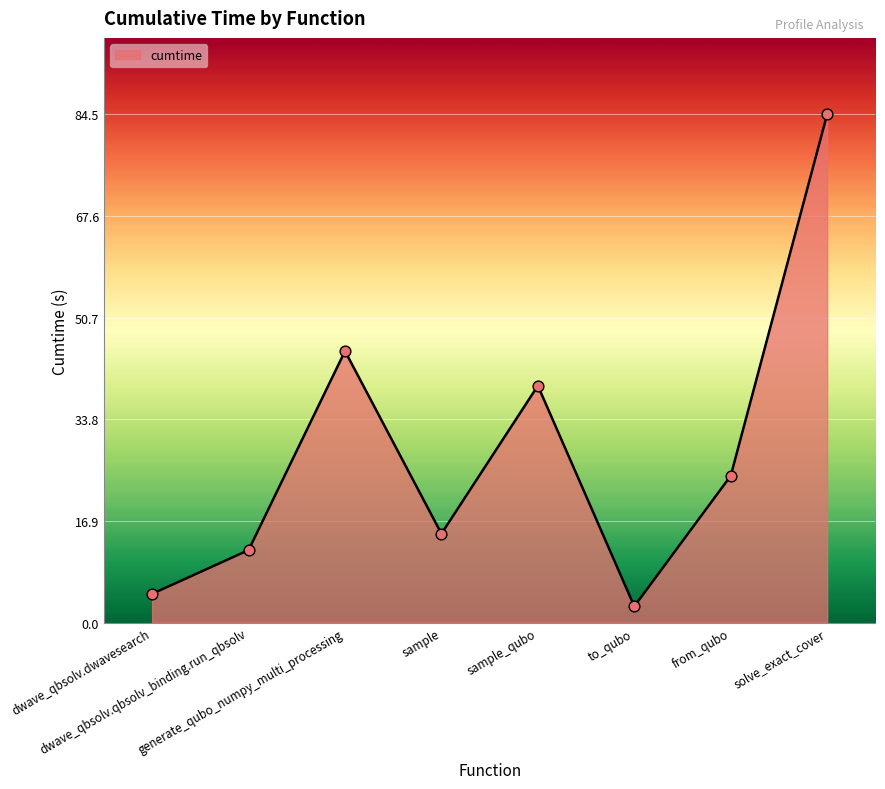

Between generate_qubo_numpy_multi_processing and sample_qubo, which is larger?

generate_qubo_numpy_multi_processing